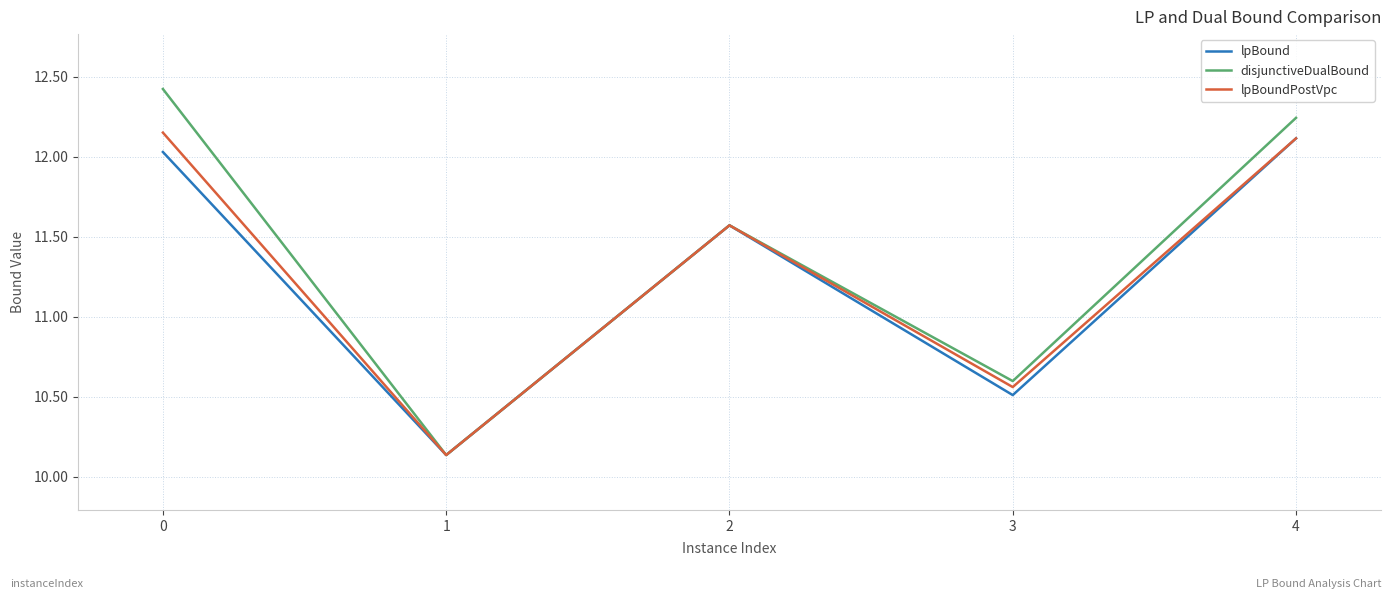

In lpBoundPostVpc, how many points are lower than both neighbors (excluding endpoints)?

2